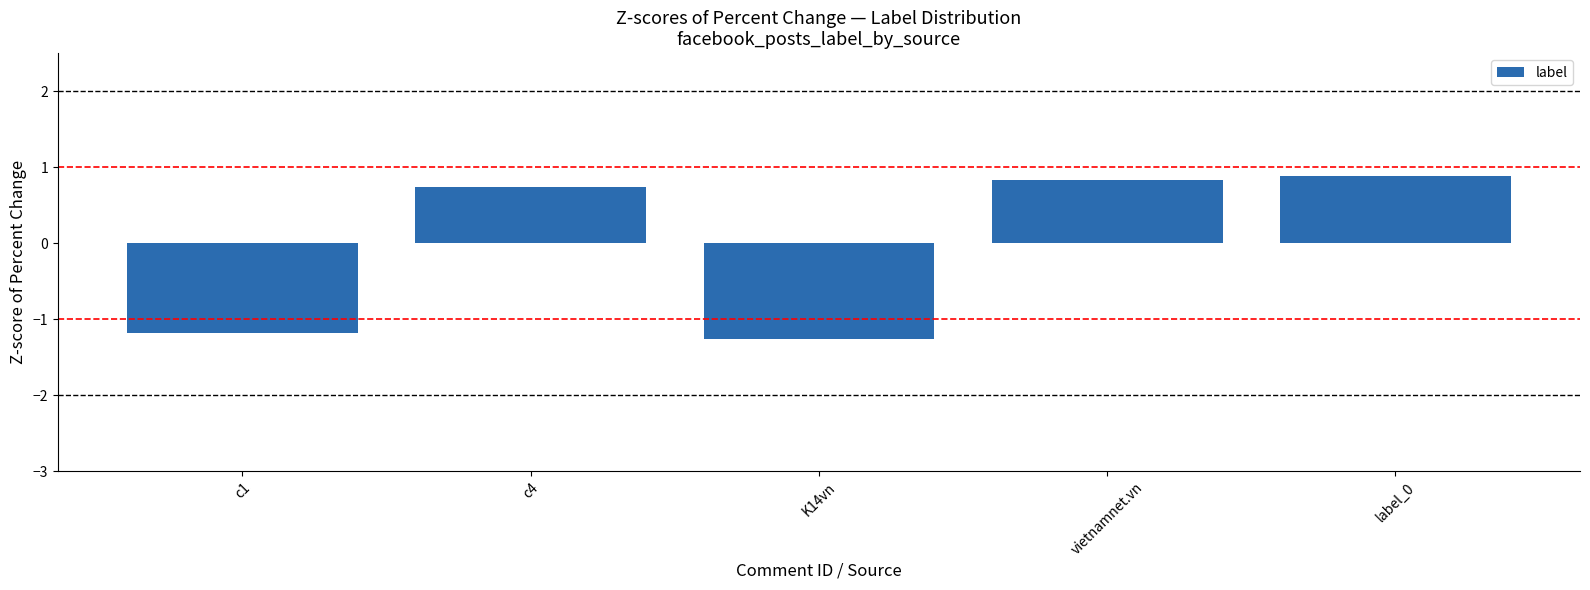

How many data points are above 0?

3